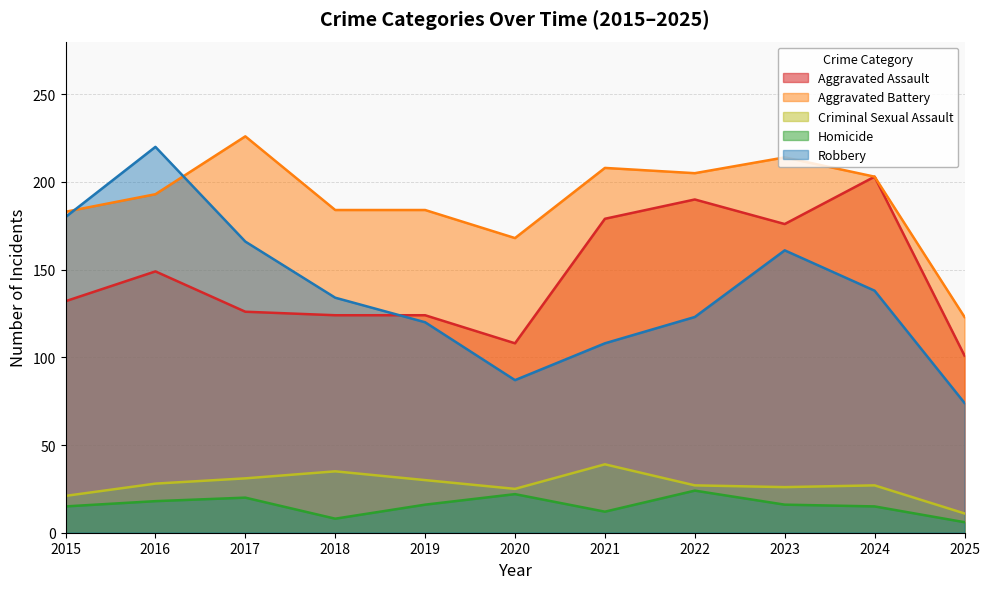

Which has a higher value, 2024 or 2019?

2024